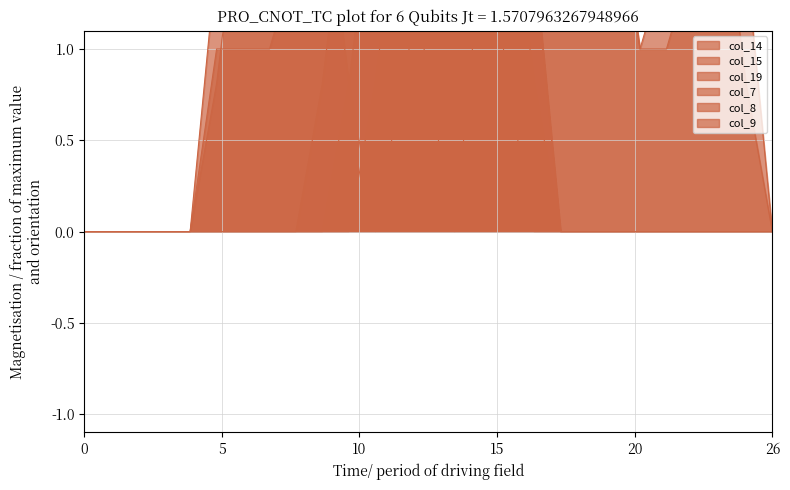

Which series has the largest range (max minus min)?

col_14